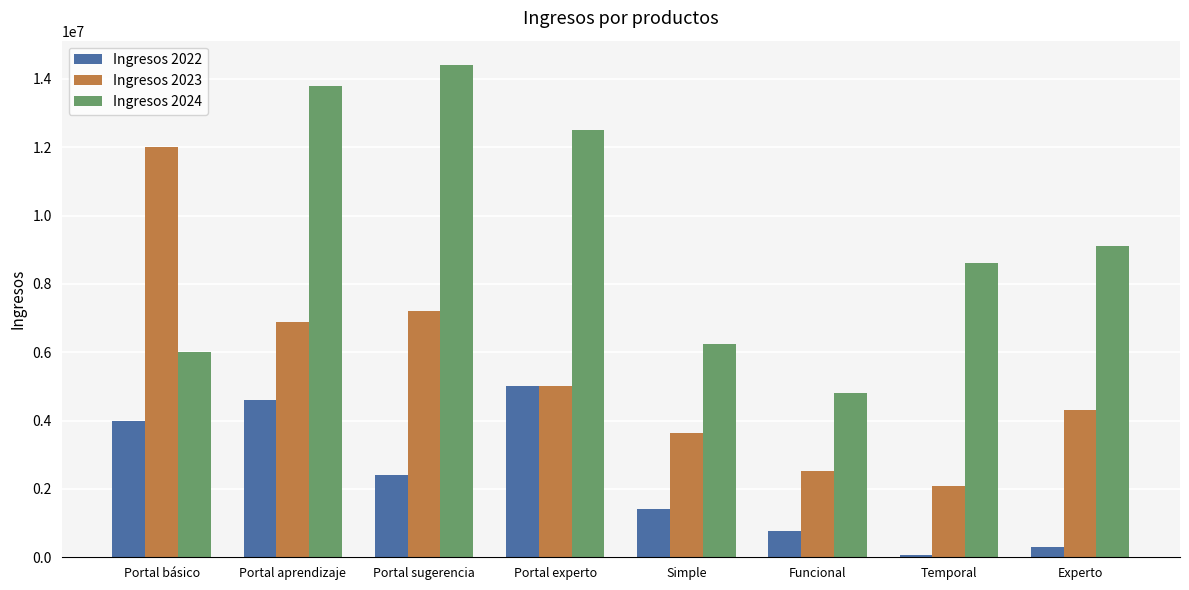

List the labels in order of Ingresos 2022 value, smallest first.

Temporal, Experto, Funcional, Simple, Portal sugerencia, Portal básico, Portal aprendizaje, Portal experto